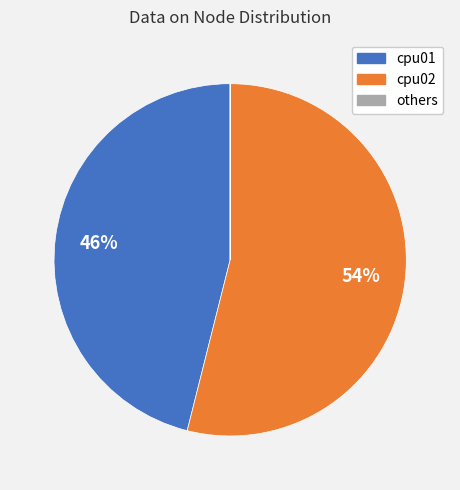

To the nearest percent, what is the difference between the largest and smallest slice percentages?

54%